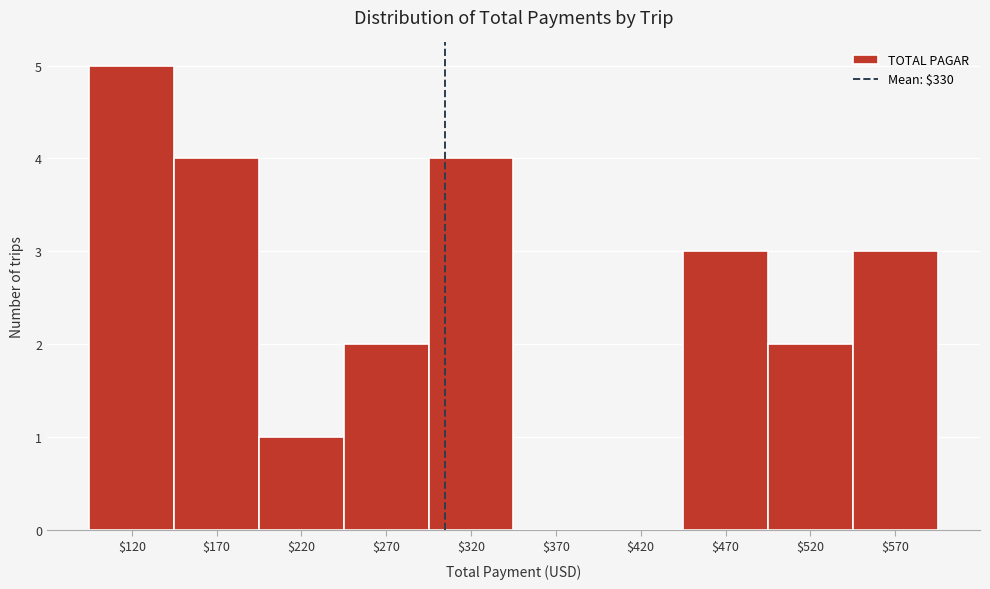

What is the sum of all values?

24